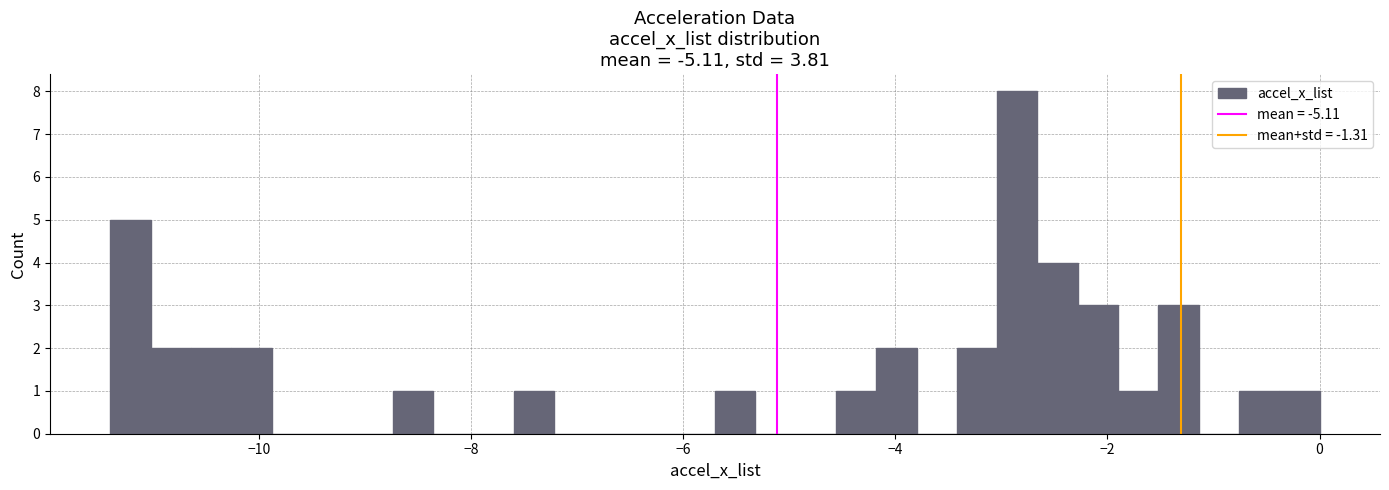

Around what value on the x-axis is the tallest bar? Give the approximate position of its centre, as read against the axis.

-2.8